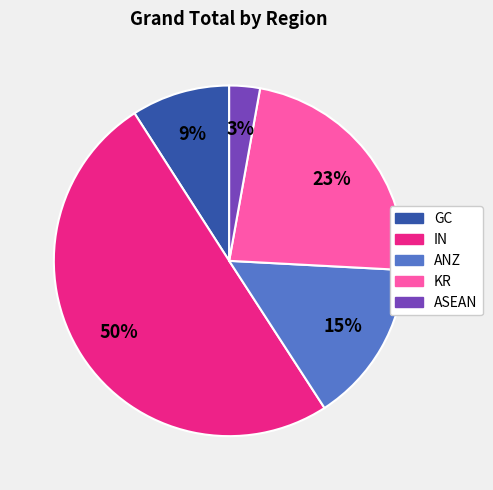

Count the number of slices in the pie.

5